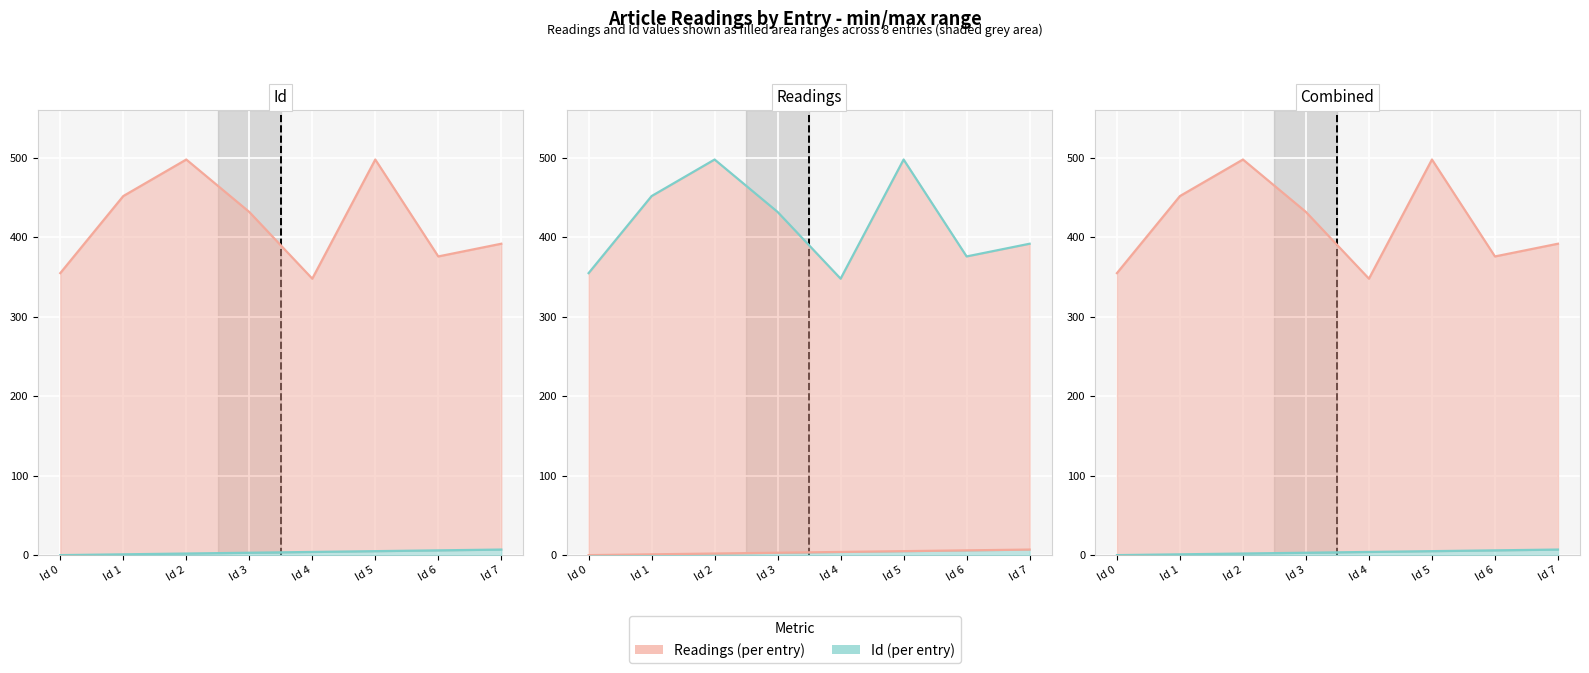

What is the highest value of the Readings series?

498